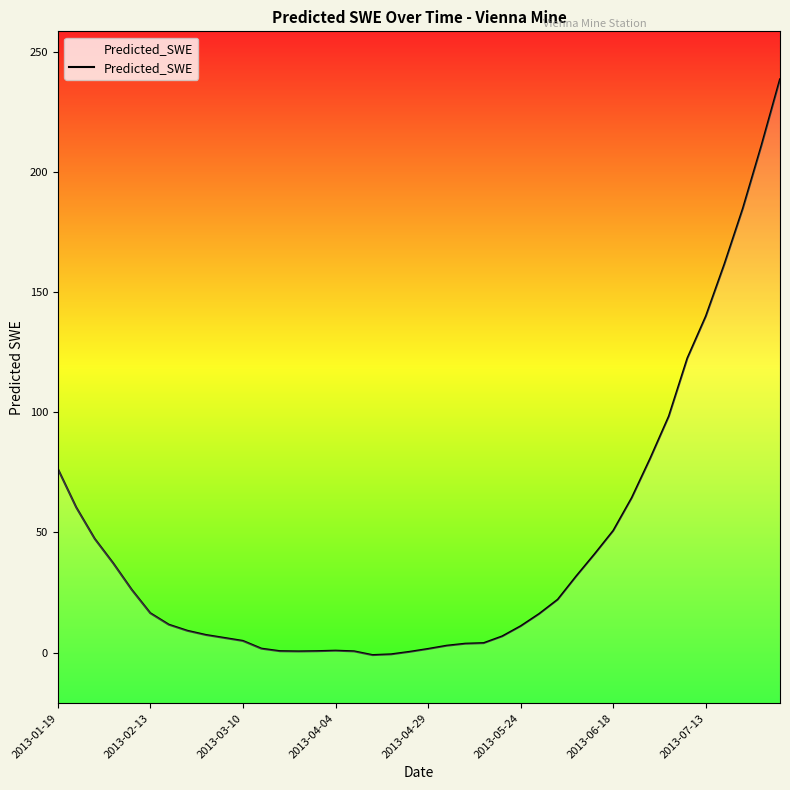

How many values are below zero?

2